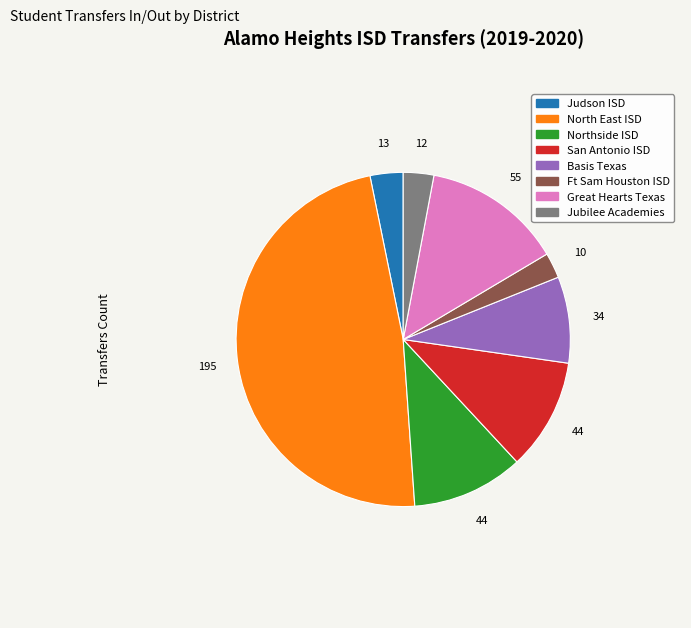

The Great Hearts Texas slice represents 4% of the pie. True or false?

False